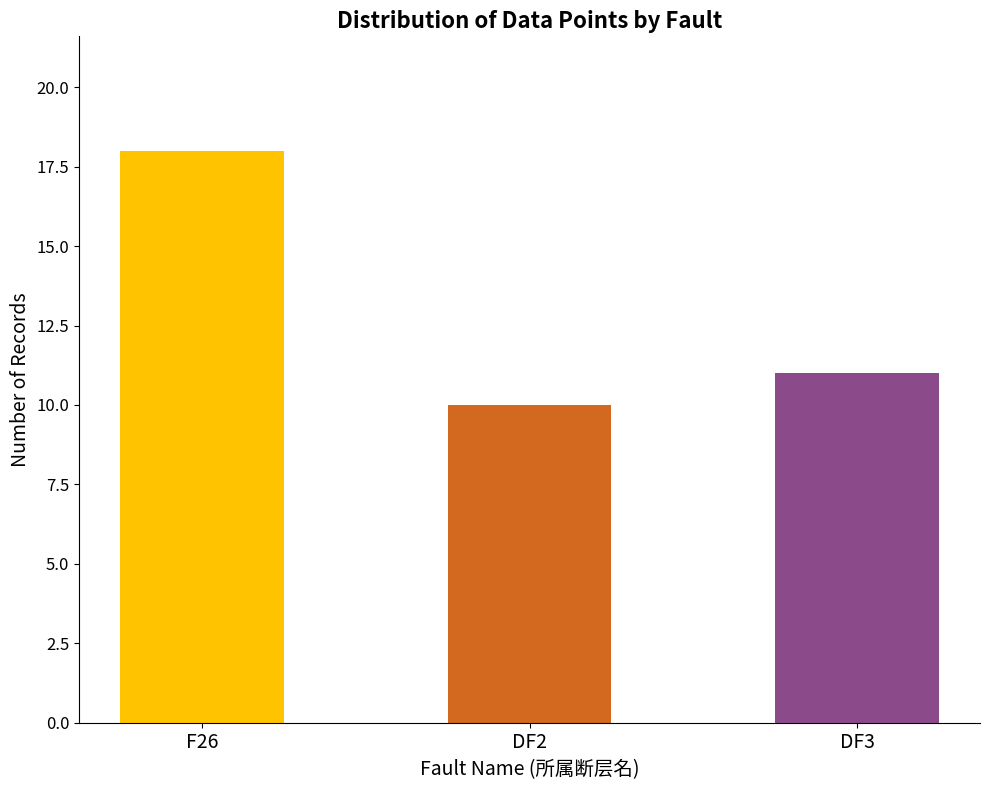

List the labels in order of value, smallest first.

DF2, DF3, F26